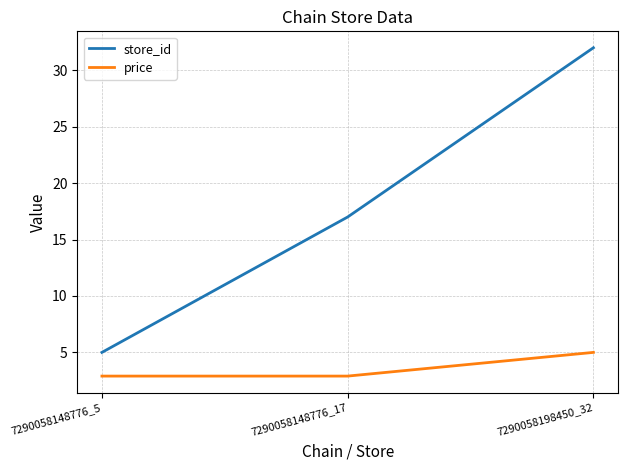

Which series has the widest spread of values?

store_id